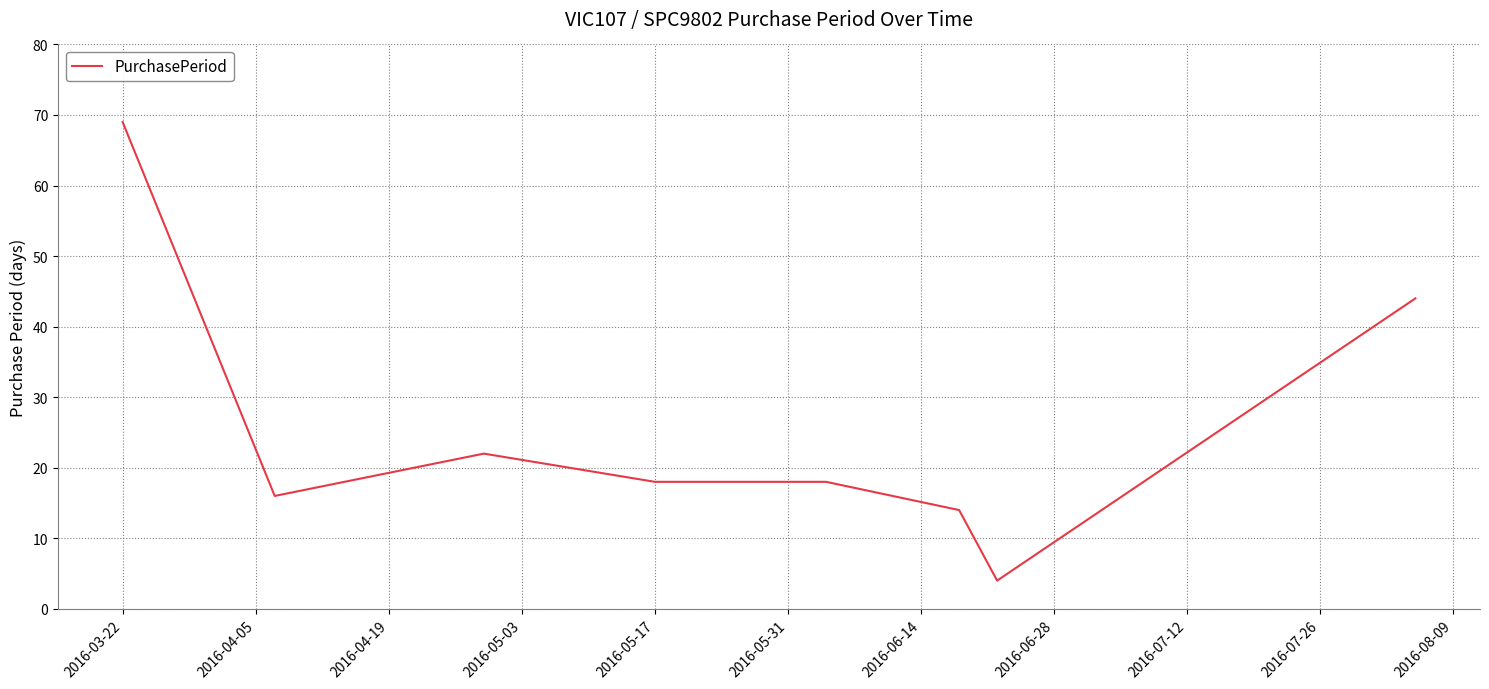

What is the smallest value displayed?

4